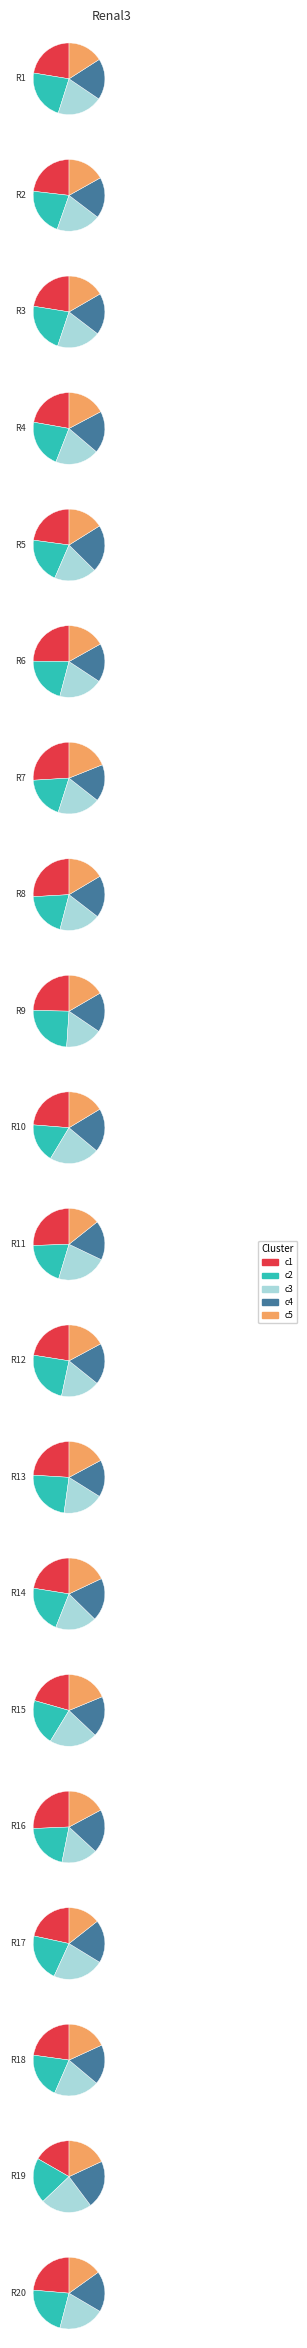

Which series has the widest spread of values?

c1